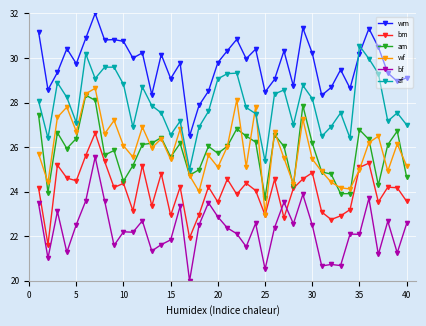

What is the highest value of the am series?

28.3